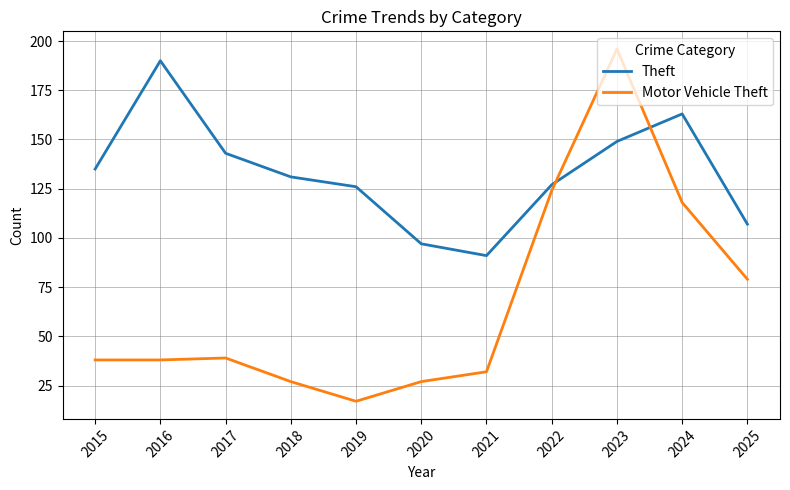

How many categories are shown in the chart?

11